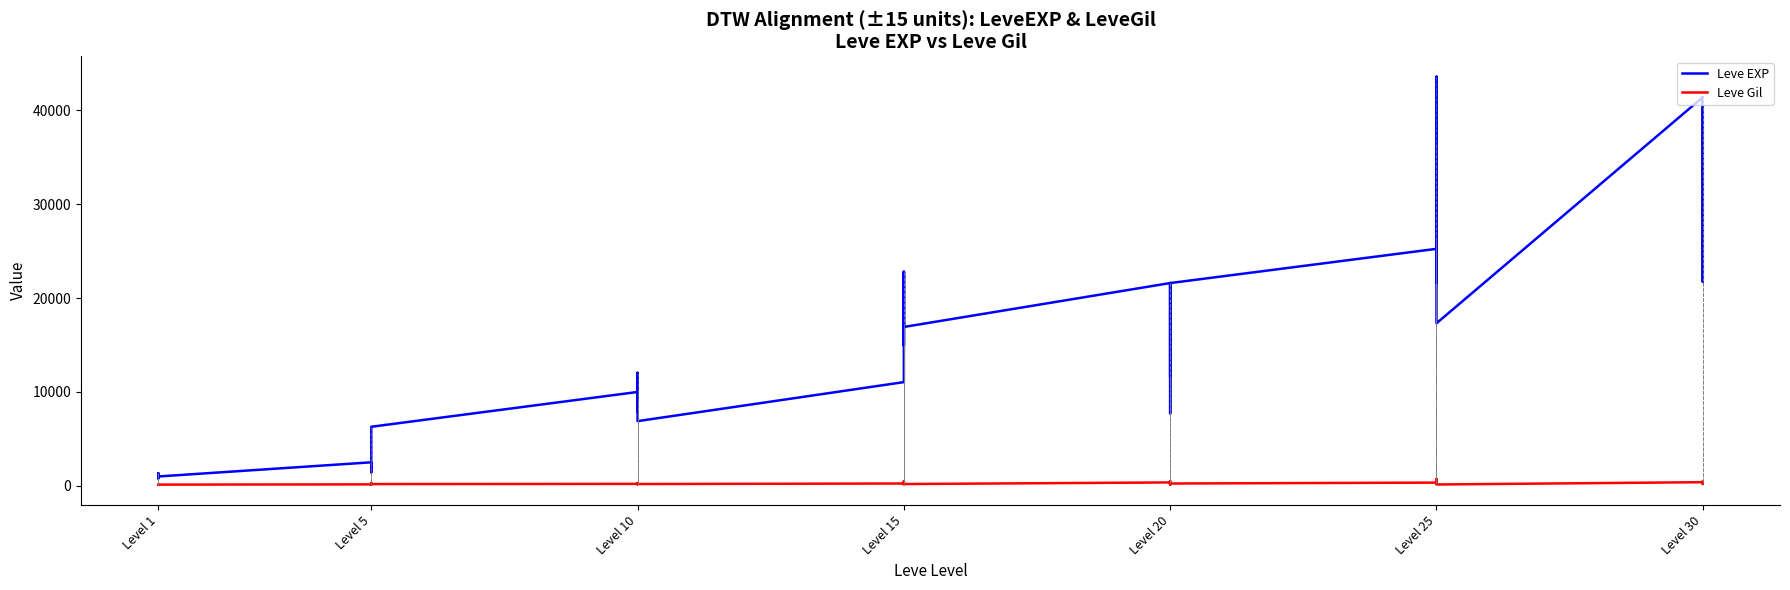

Count the number of categories in the chart.

37